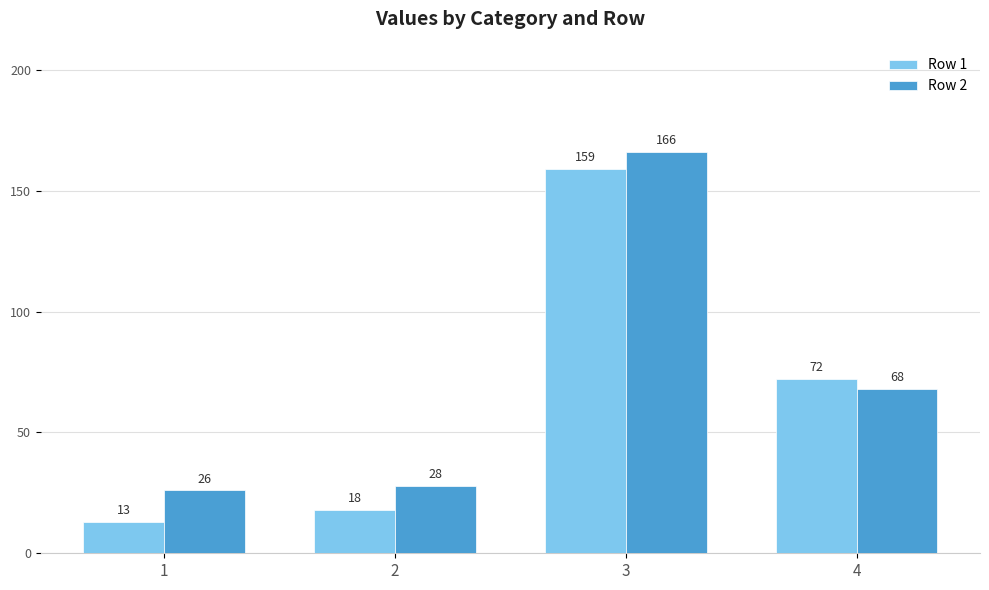

What is the sum of all Row 2 values?

288